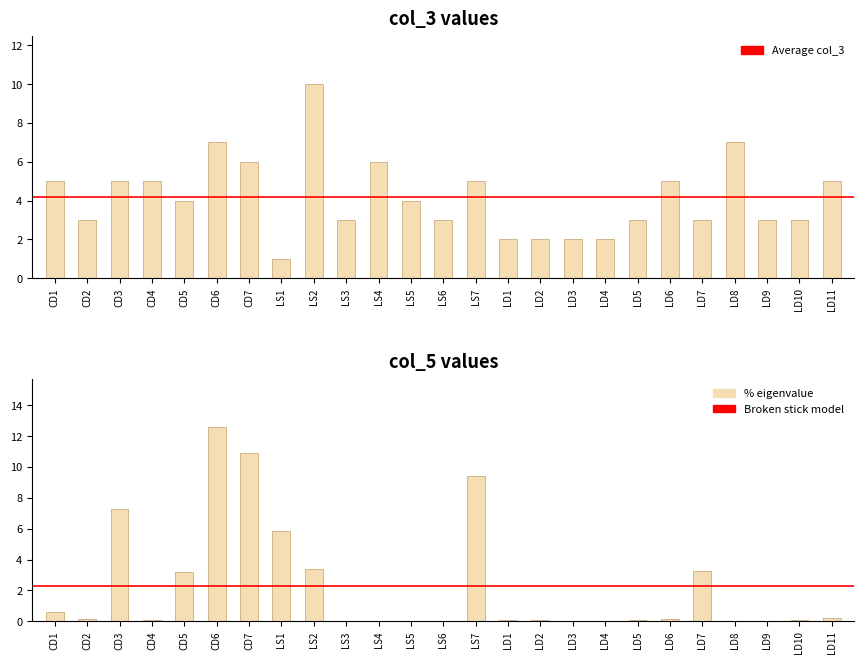

What is the label of the 22nd bar from the left?

LD8